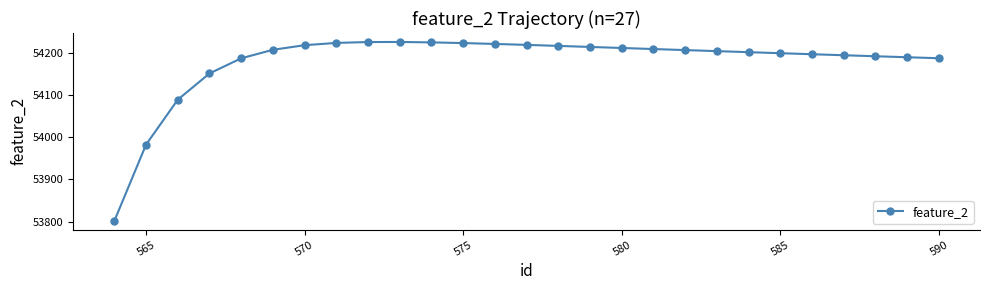

What is the value of the 22nd point from the left?

54199.3